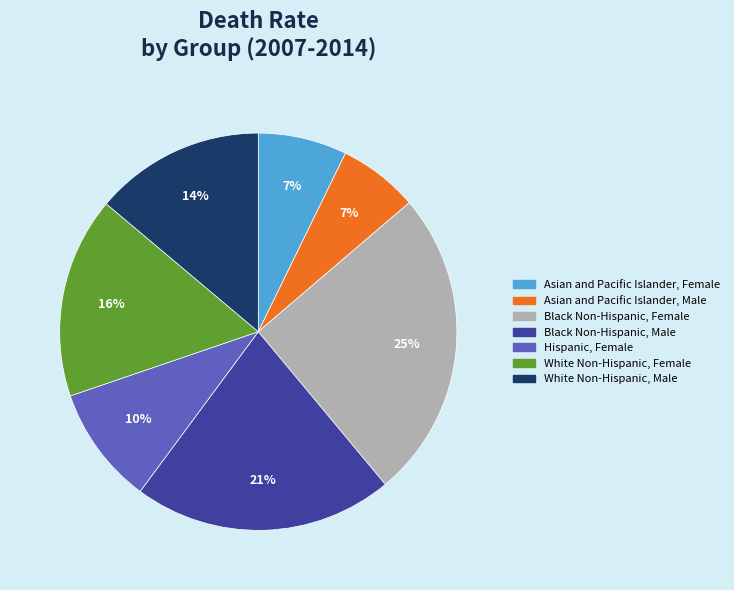

True or false: White Non-Hispanic, Female accounts for 16% of the total.

True